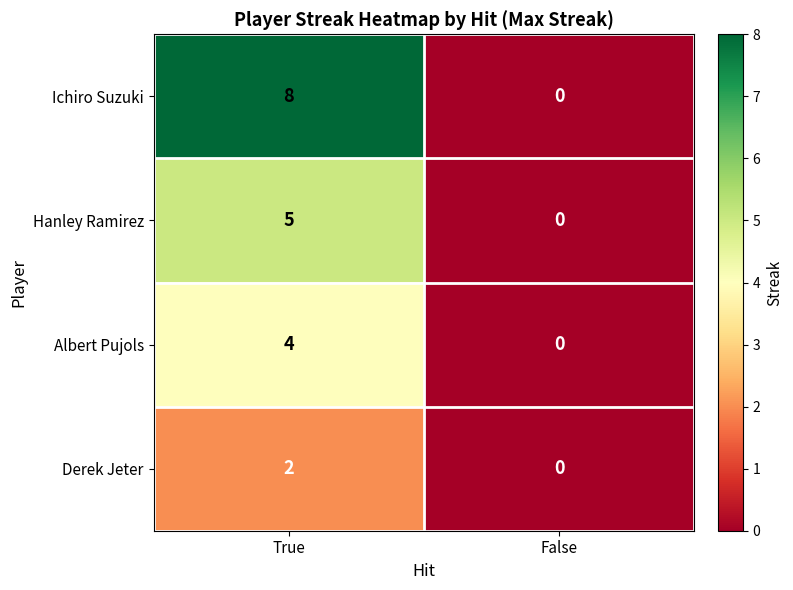

List the series in order of their overall mean, highest first.

Ichiro Suzuki, Hanley Ramirez, Albert Pujols, Derek Jeter